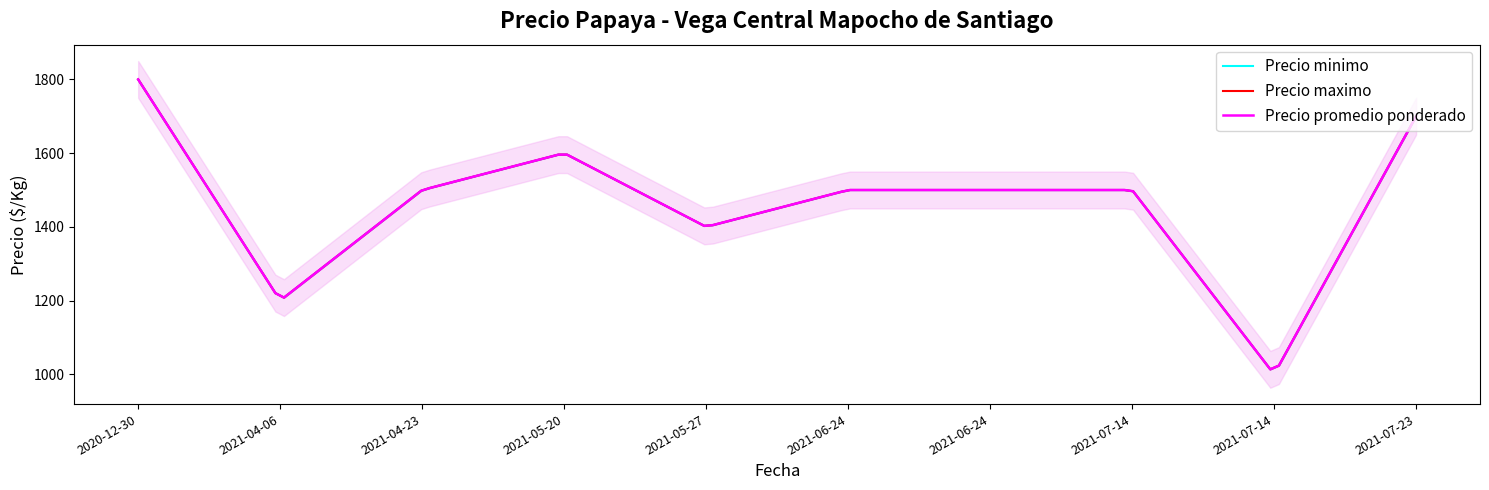

Is the value of Precio maximo at 2021-06-24 greater than the value of Precio minimo at 2021-07-14?

No